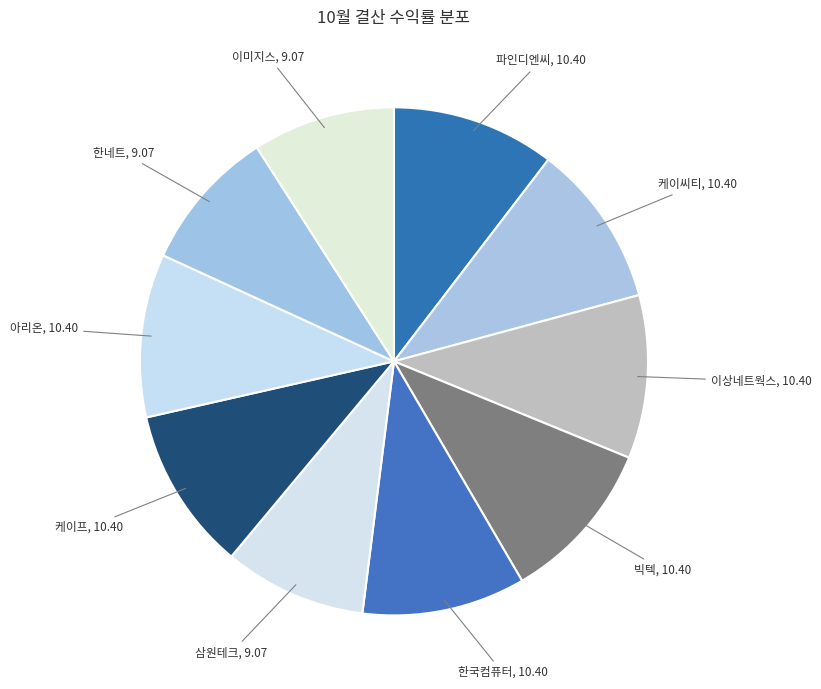

How many slices are in this pie chart?

10